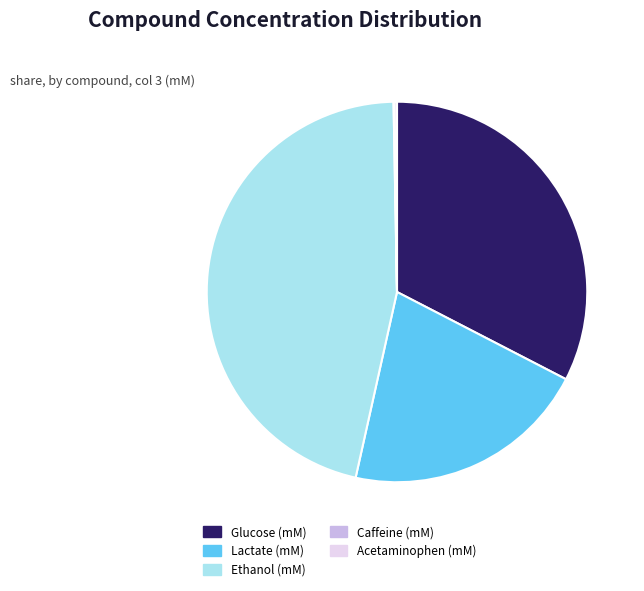

Is it true that Lactate (mM) is 21% of the pie?

True